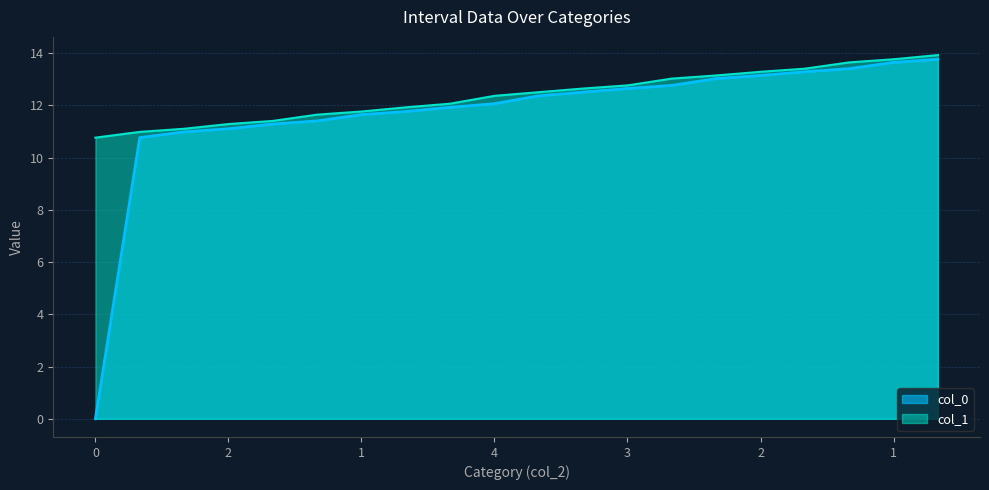

Is it true that col_0 equals 5.4 at 3?

False